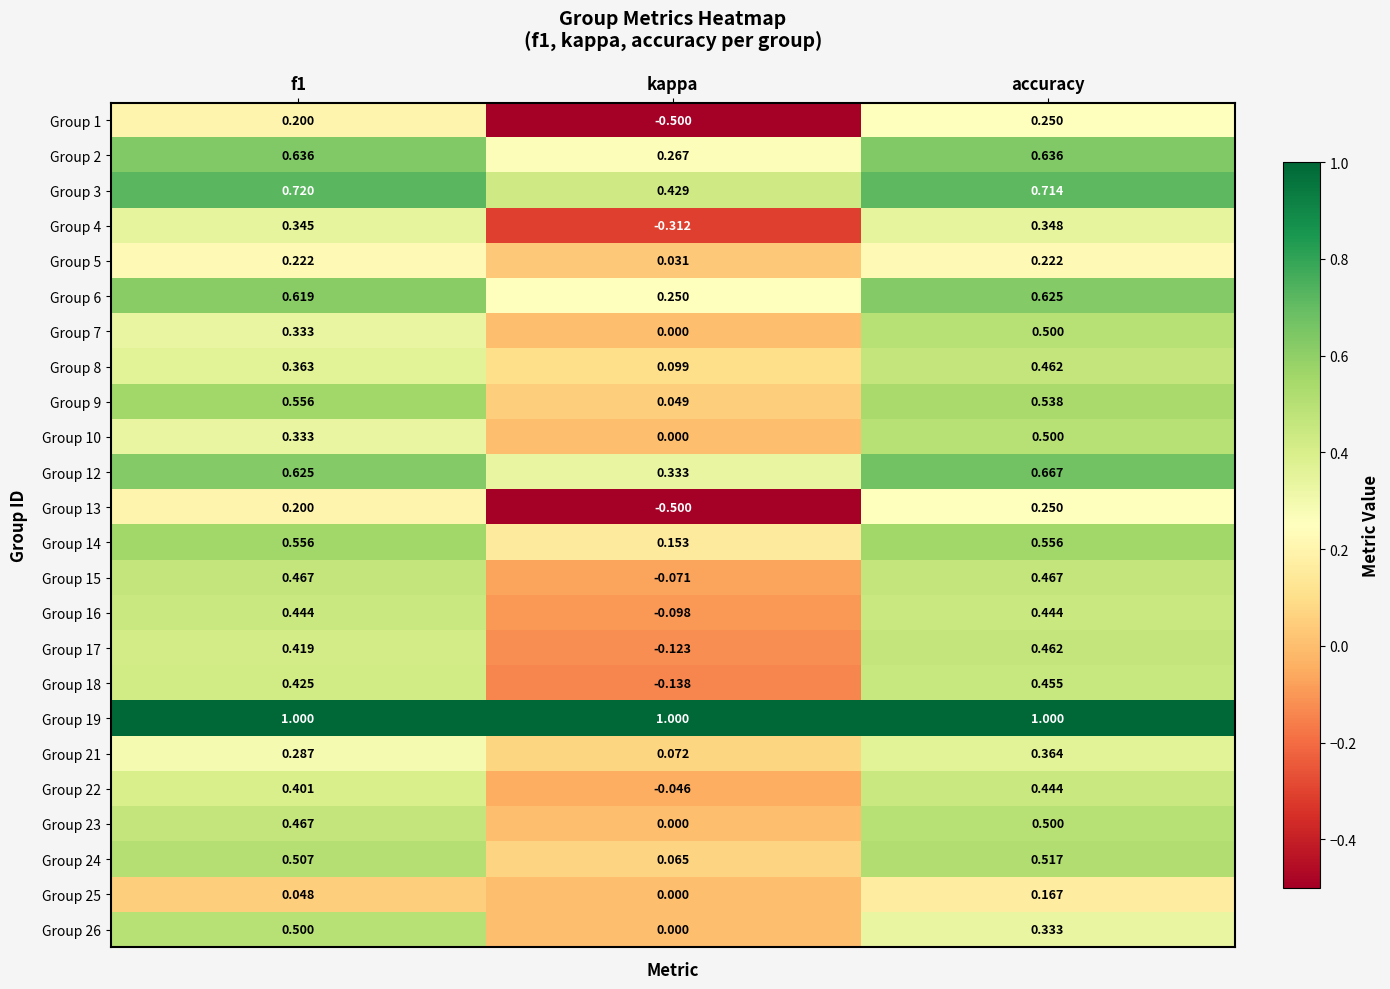

At which label is Group 5 closest to 0?

kappa